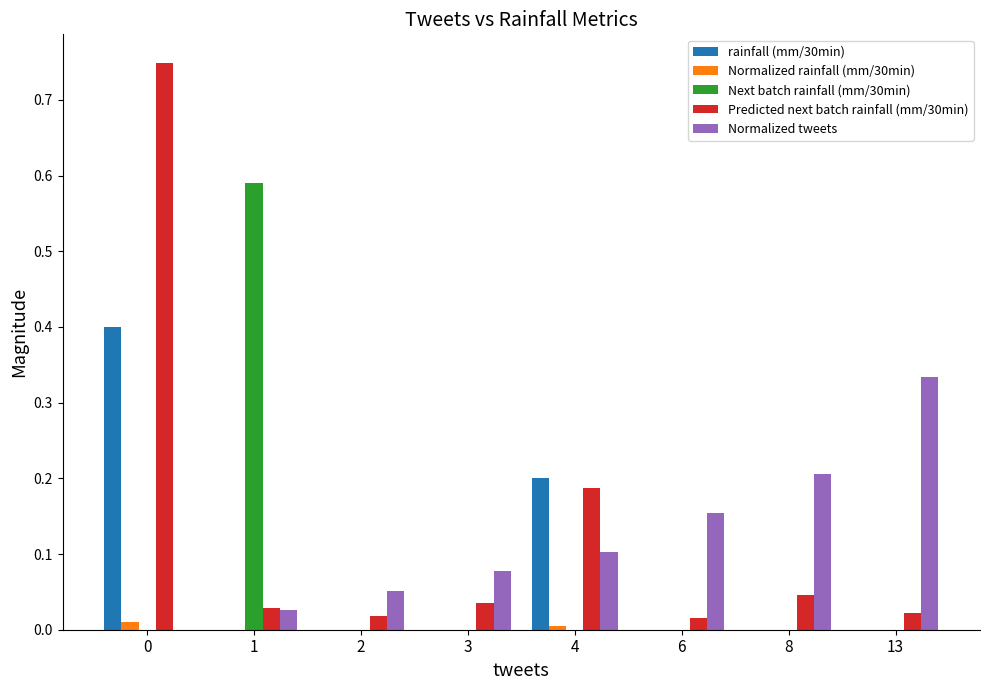

At which label does Normalized tweets reach its peak?

13